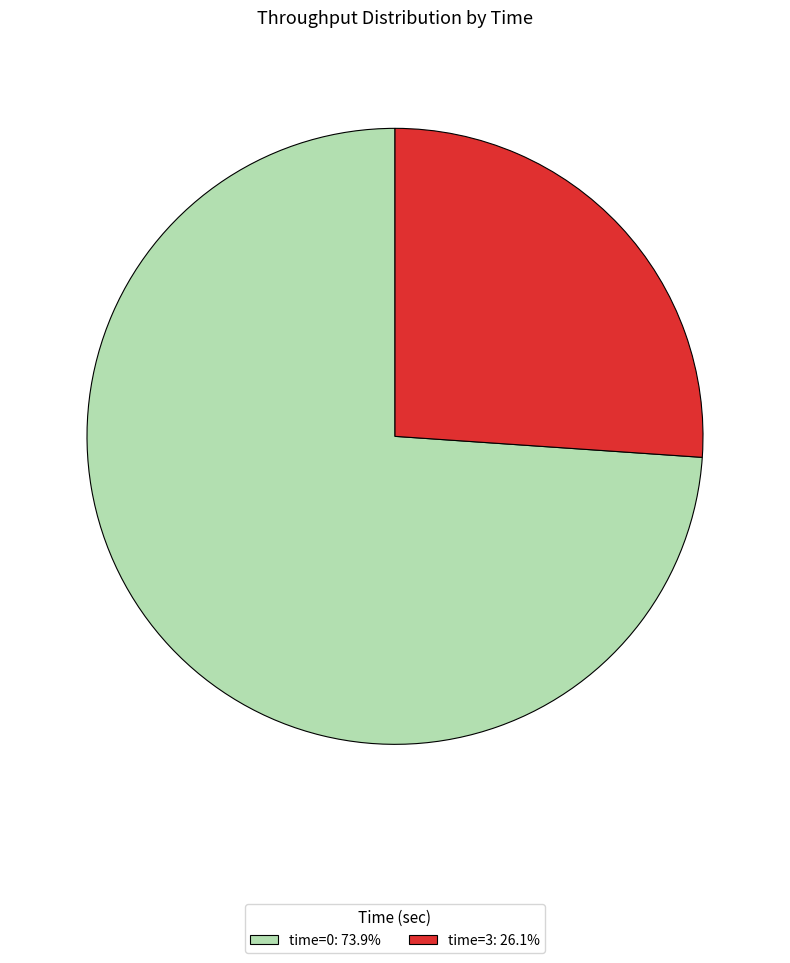

What is the ratio of the value at time=0: 73.9% to the value at time=3: 26.1%?

2.8